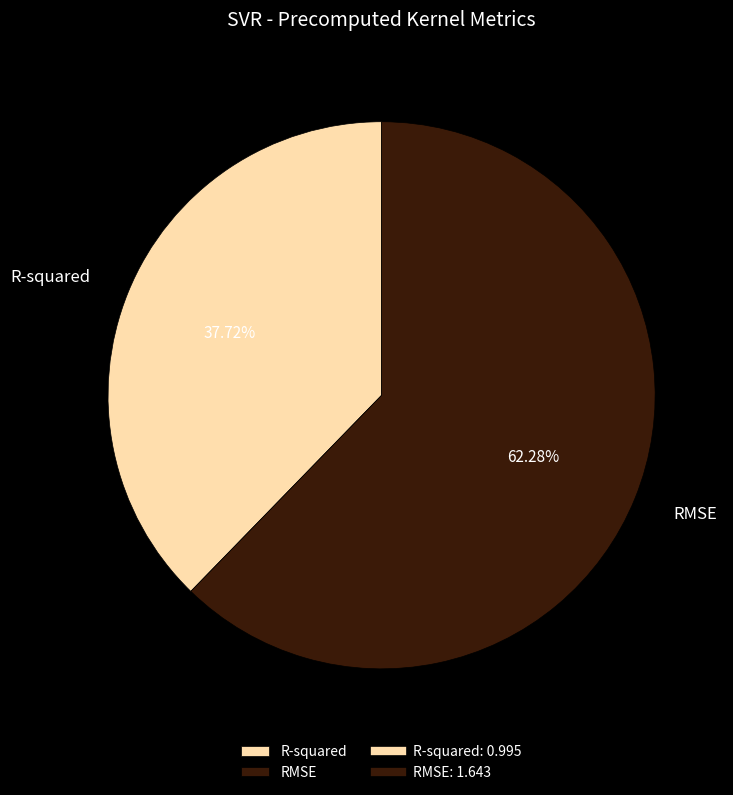

The RMSE slice represents 53% of the pie. True or false?

False